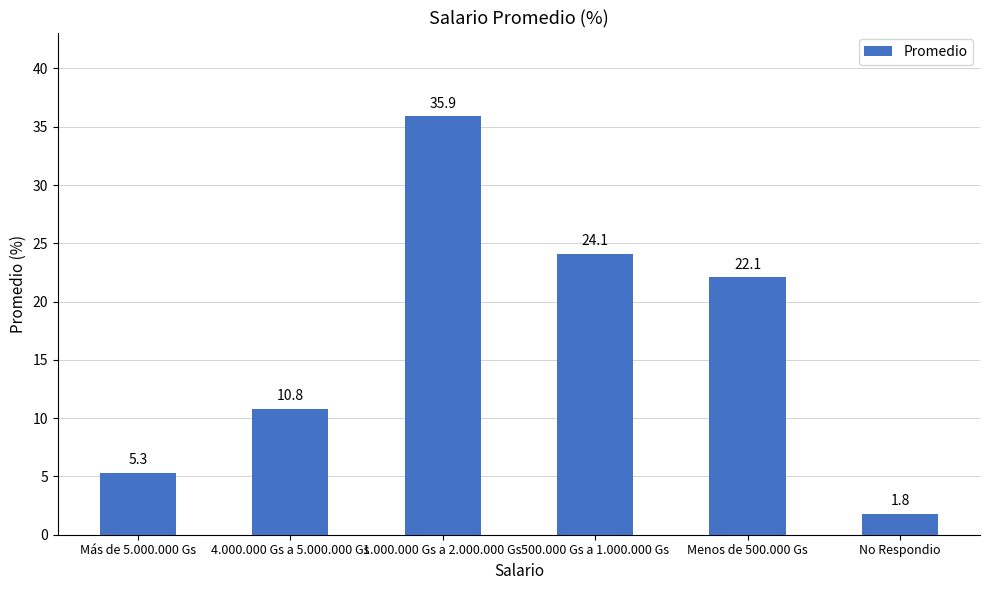

What is the change in value from Más de 5.000.000 Gs to 4.000.000 Gs a 5.000.000 Gs?

+5.5